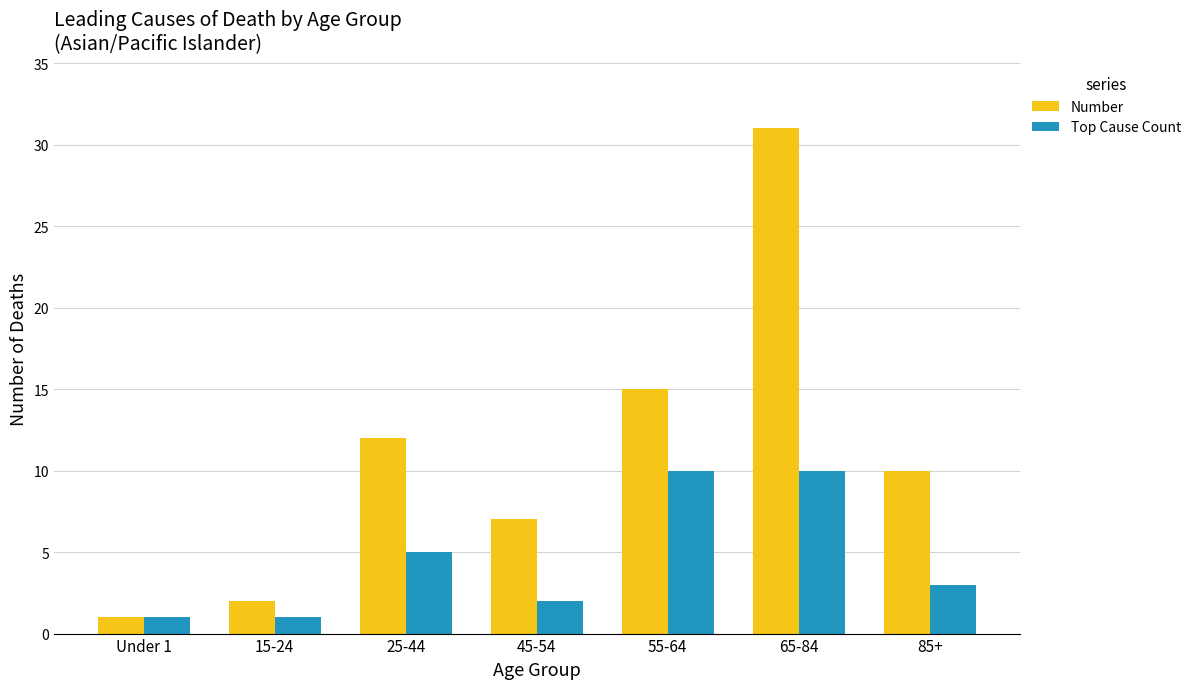

The value of Number at 15-24 is 0. True or false?

False